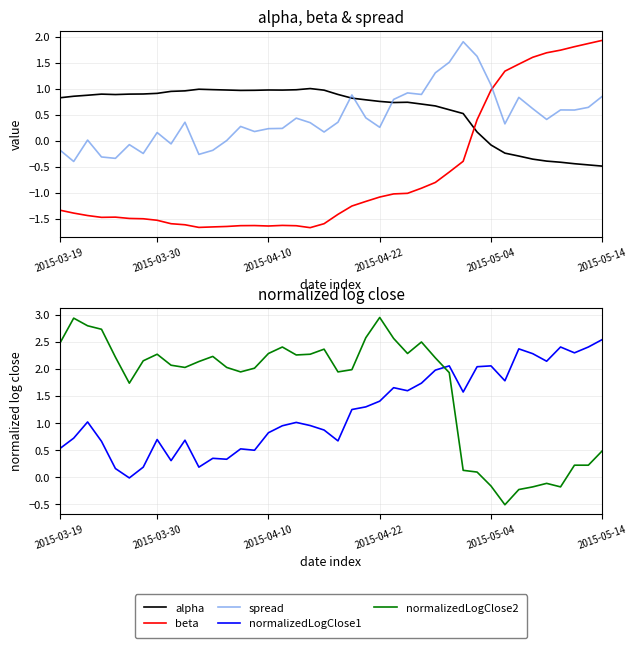

Is it true that normalizedLogClose1 equals 1.0 at 16?

True